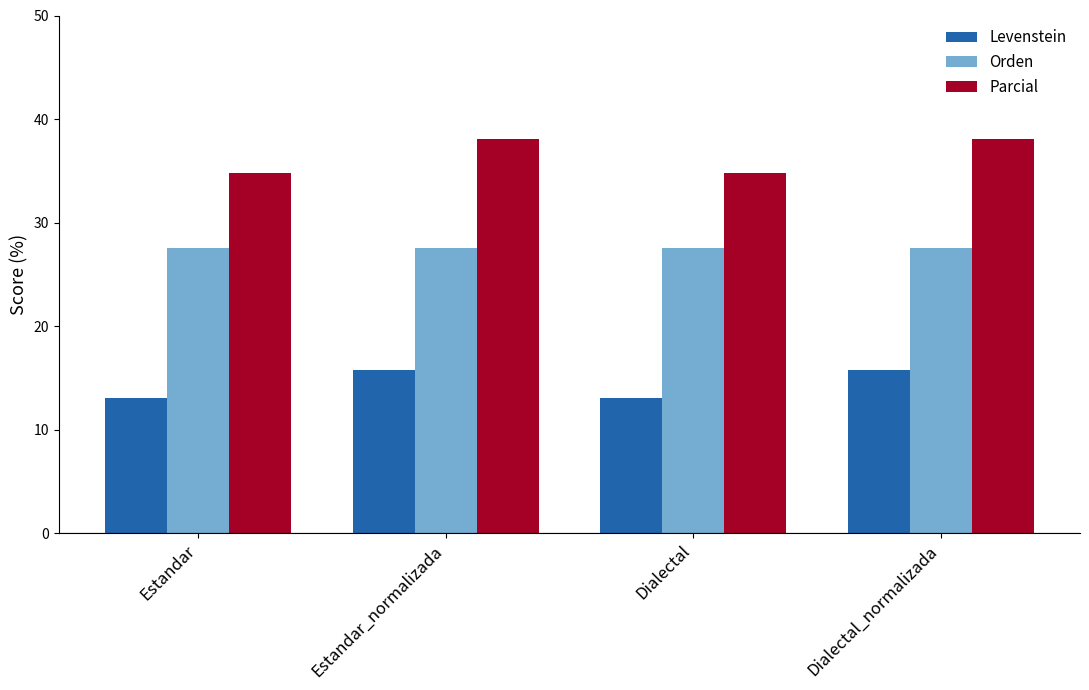

What is the maximum value for Orden?

27.6